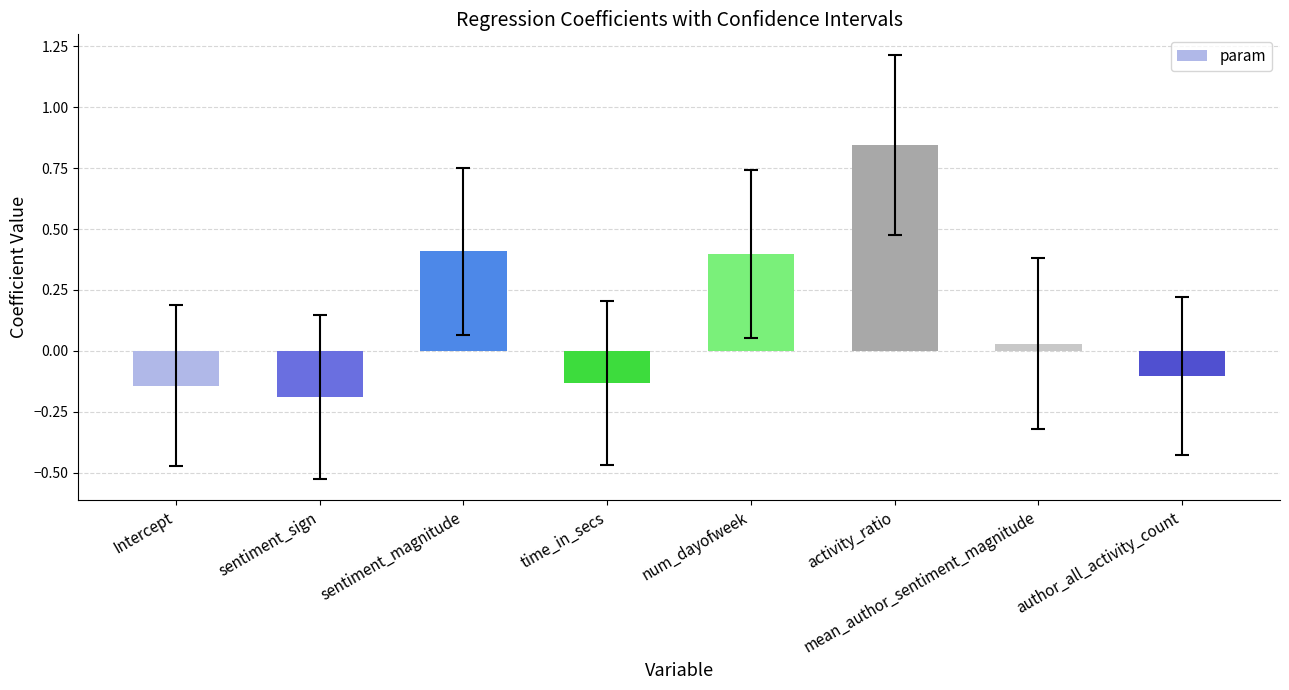

What is the difference between the values at sentiment_magnitude and sentiment_sign?

0.6